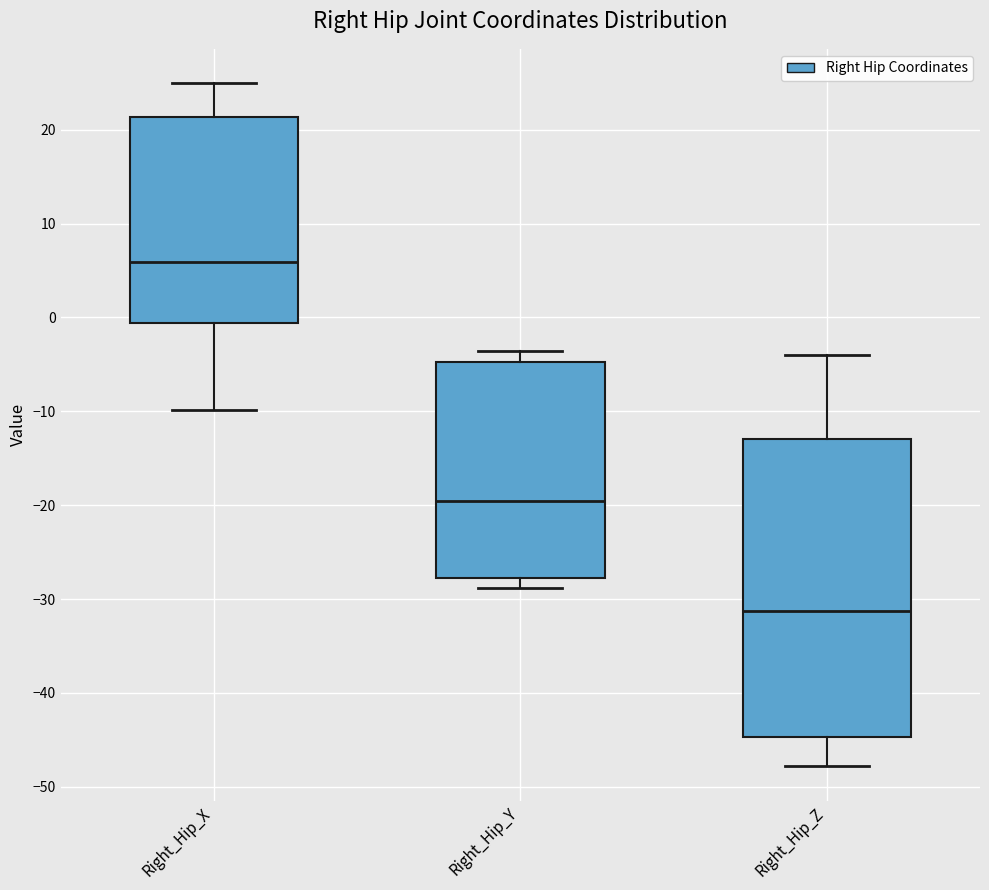

Which box has the lowest median line?

Right_Hip_Z